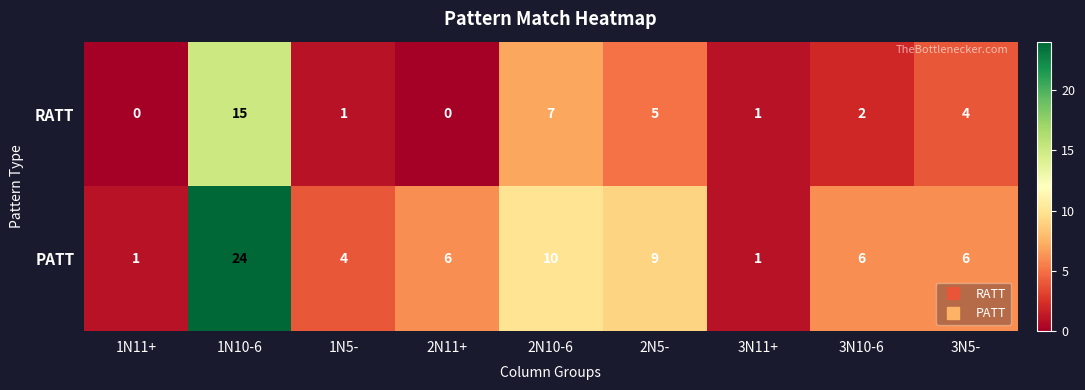

Which series has the largest range (max minus min)?

PATT